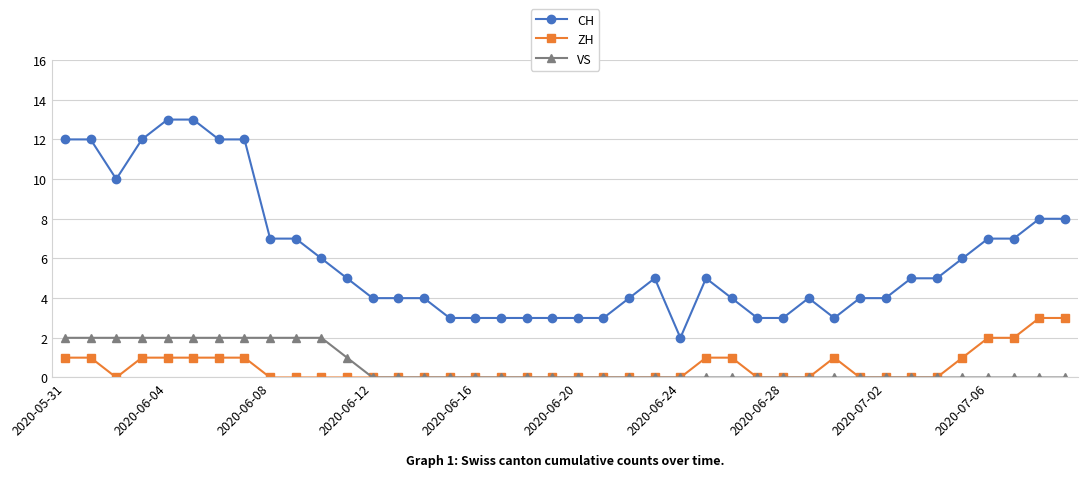

Reading left to right, list all the values displayed in this chart.

CH: 12	12	10	12	13	13	12	12	7	7	6	5	4	4	4	3	3	3	3	3	3	3	4	5	2	5	4	3	3	4	3	4	4	5	5	6	7	7	8	8
ZH: 1	1	0	1	1	1	1	1	0	0	0	0	0	0	0	0	0	0	0	0	0	0	0	0	0	1	1	0	0	0	1	0	0	0	0	1	2	2	3	3
VS: 2	2	2	2	2	2	2	2	2	2	2	1	0	0	0	0	0	0	0	0	0	0	0	0	0	0	0	0	0	0	0	0	0	0	0	0	0	0	0	0